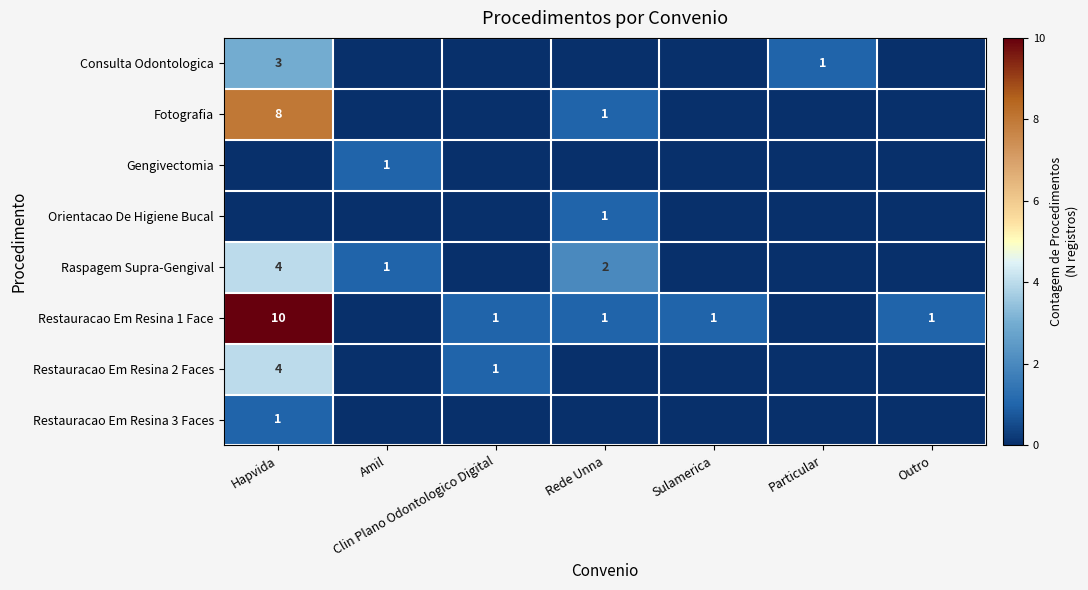

How many distinct data groups are displayed?

8